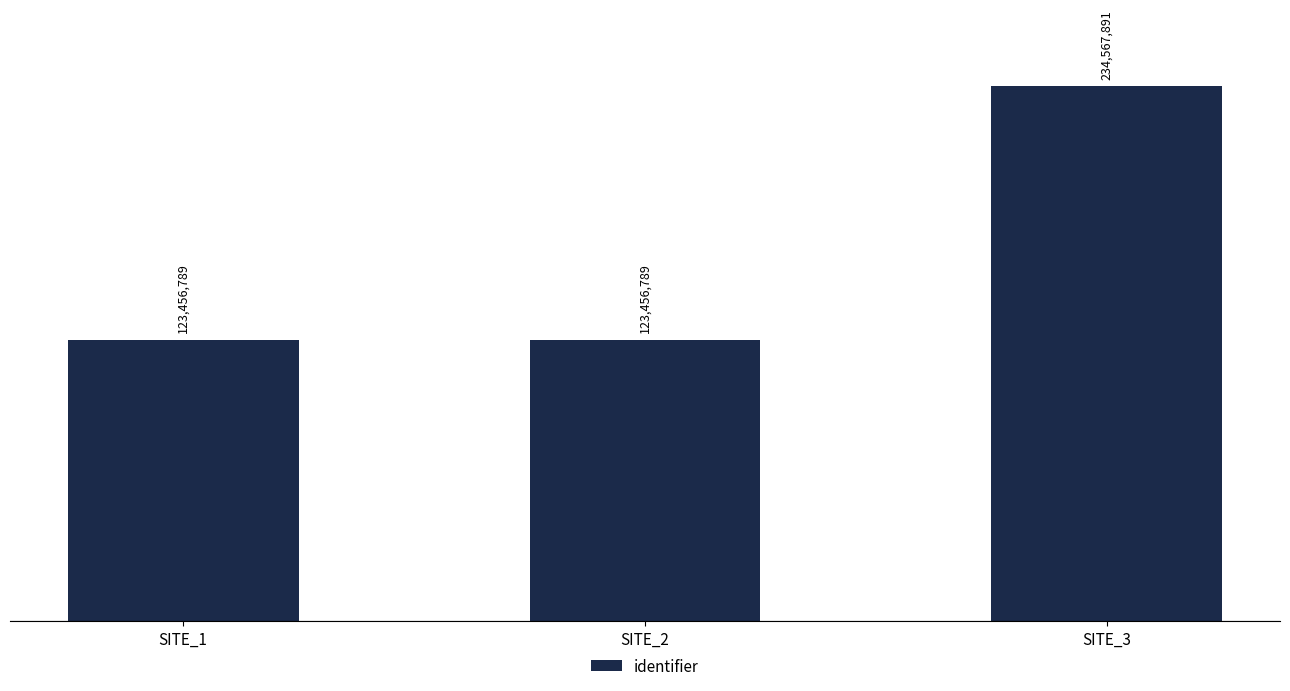

What is the greatest value displayed?

234567891